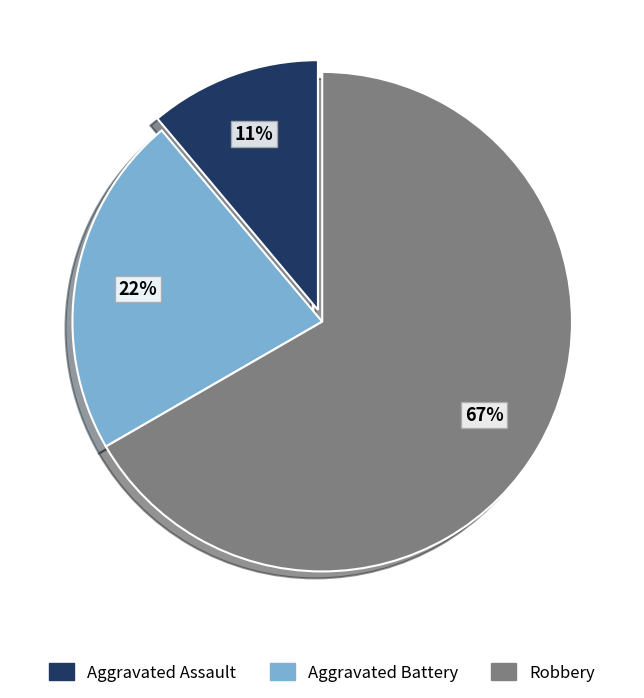

Which has a higher value, Robbery or Aggravated Battery?

Robbery